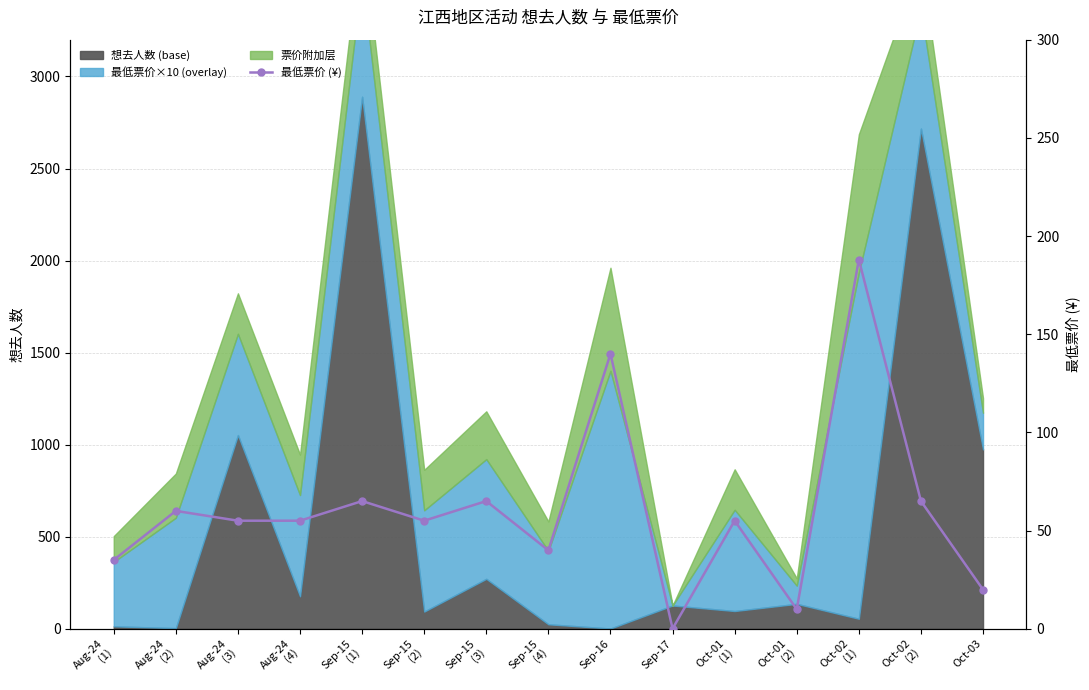

How many points are lower than both their immediate neighbors (excluding endpoints)?

4